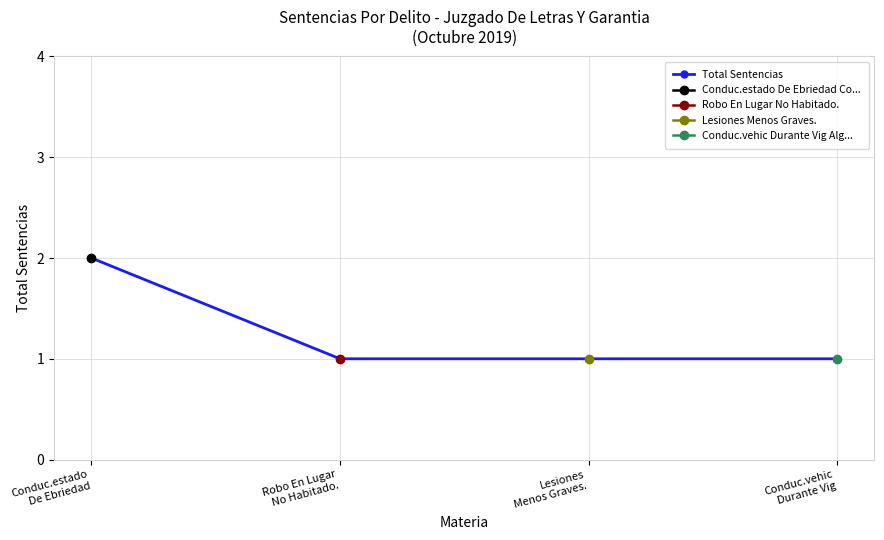

Reading left to right, list all the values displayed in this chart.

Conduc.estado
De Ebriedad=2	Robo En Lugar
No Habitado.=1	Lesiones
Menos Graves.=1	Conduc.vehic
Durante Vig=1